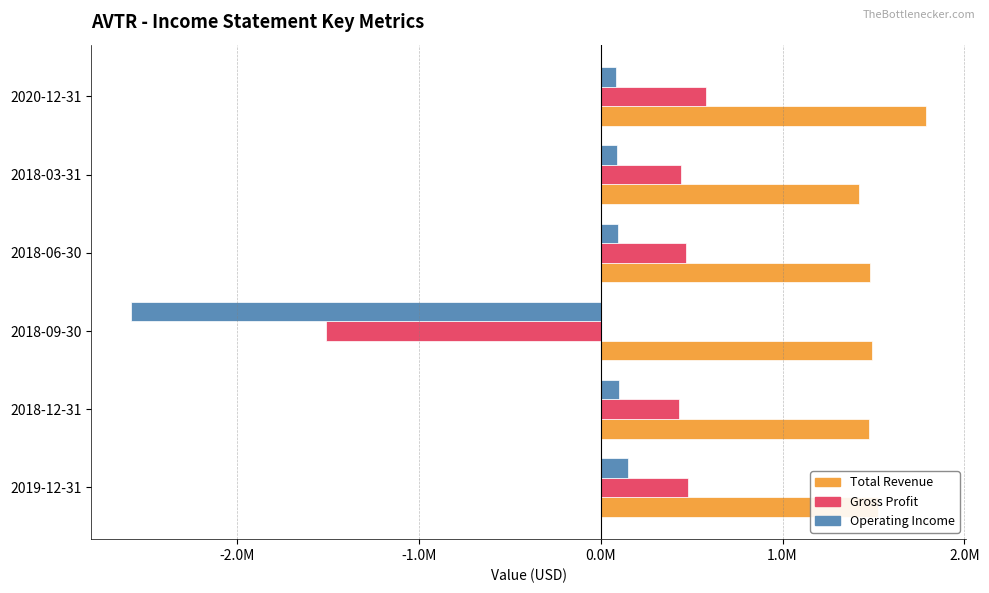

What are all the series names shown in the legend?

Total Revenue, Gross Profit, Operating Income